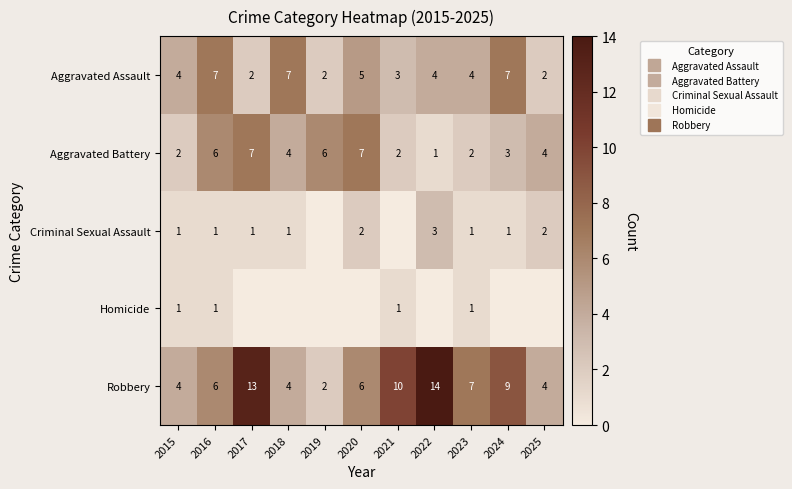

Where is Robbery nearest to the value 8?

2023